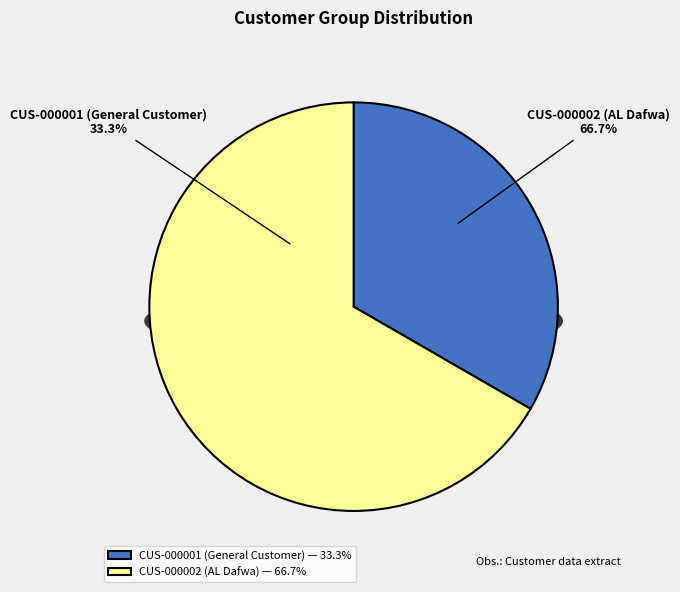

What percentage do CUS-000002 (AL Dafwa) and CUS-000001 (General Customer) together represent?

100.0%